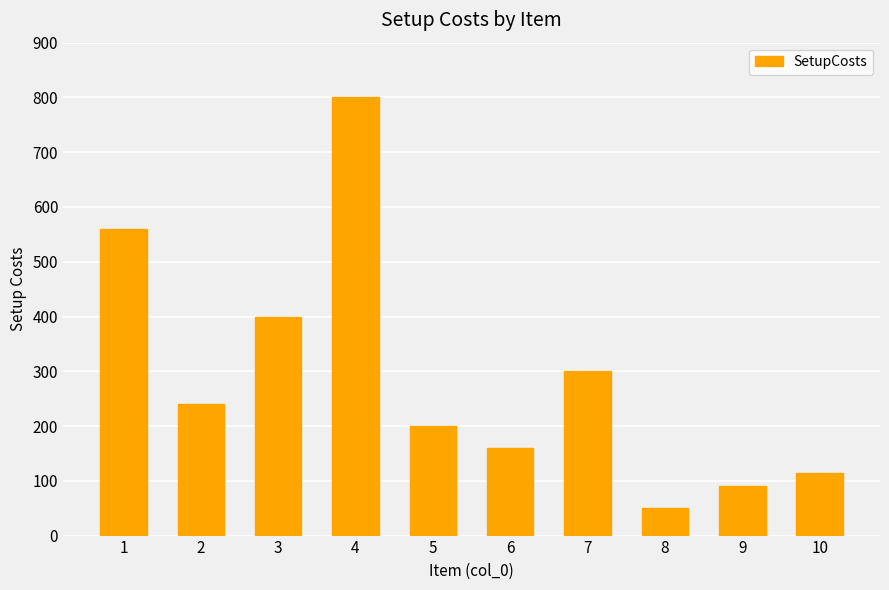

What value does the data have at 7, to the nearest 10?

300